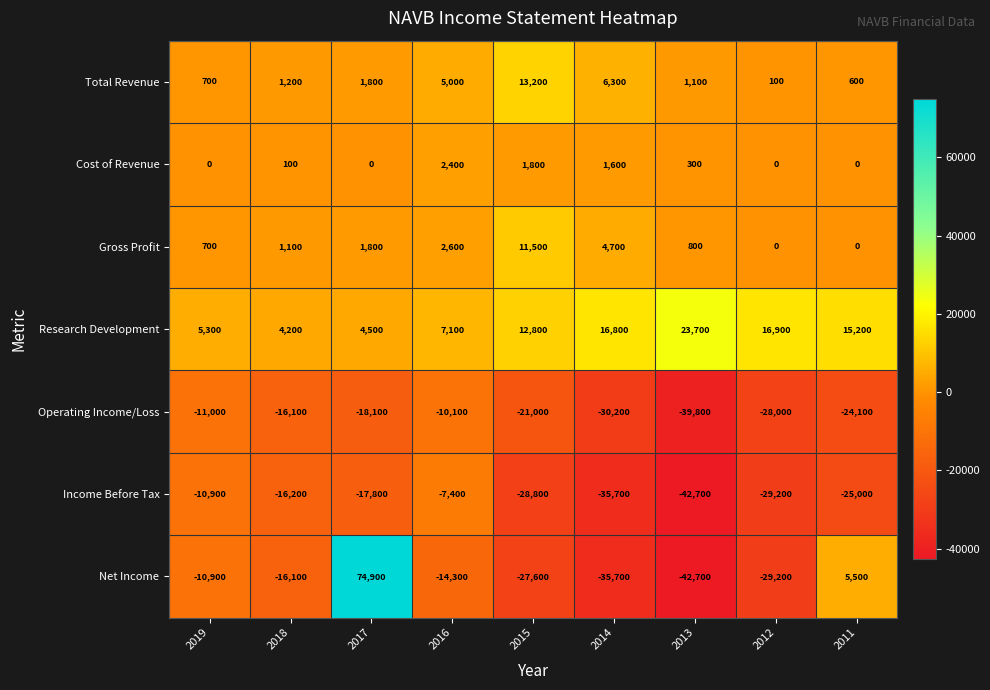

What is the difference between the second highest and minimum values in the Operating Income/Loss series?

28800